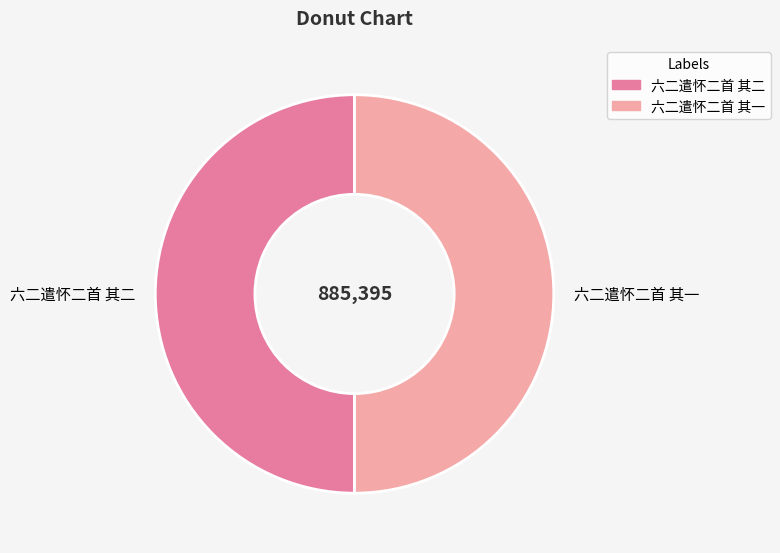

Combined, do 六二遣怀二首 其二 and 六二遣怀二首 其一 account for over 50%?

Yes